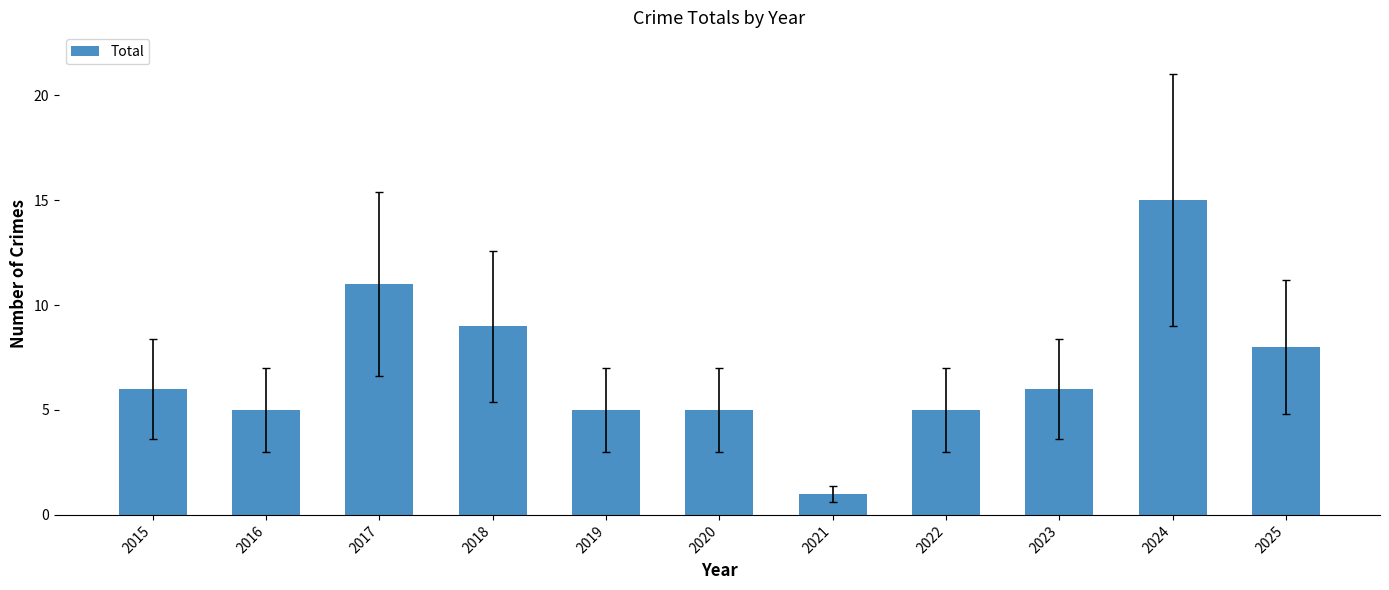

What is the change in value from 2018 to 2020?

-4